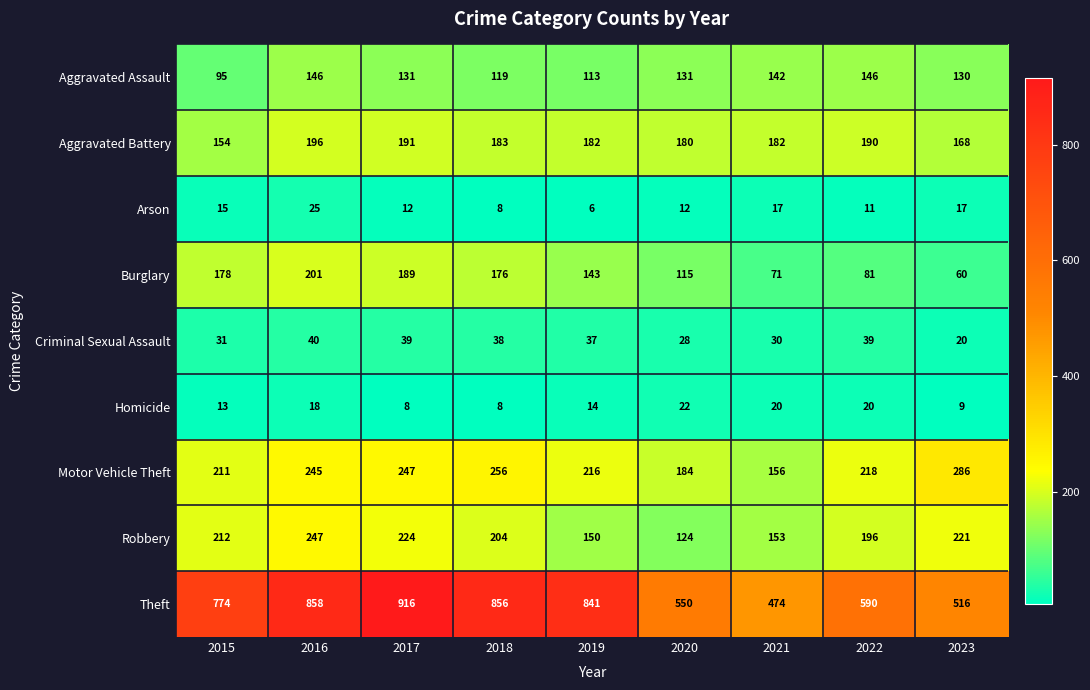

How many series are shown in this chart?

9